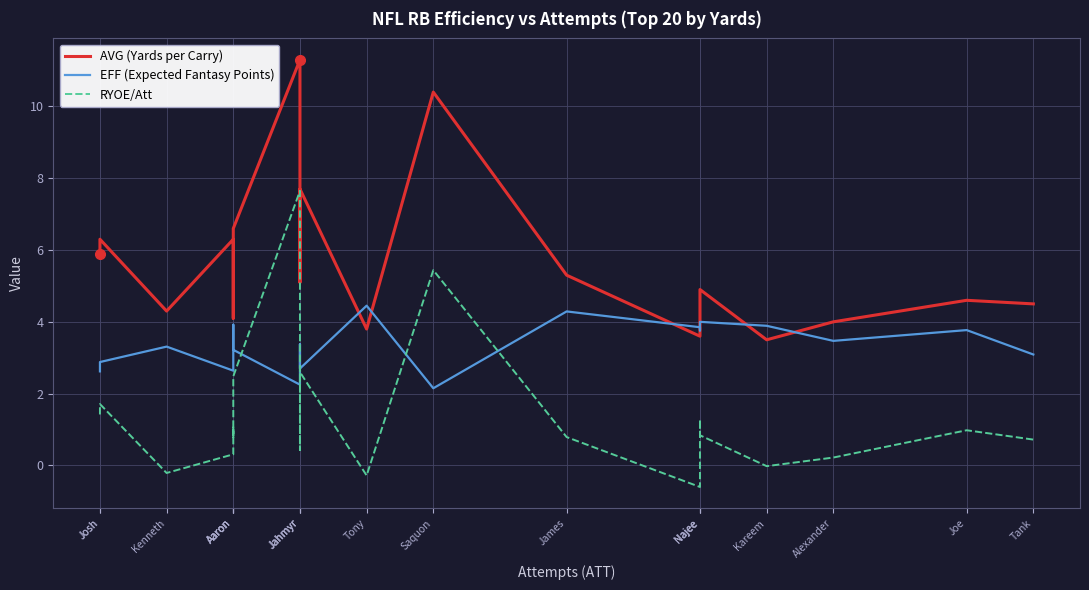

What is the difference between the EFF (Expected Fantasy Points) values at Najee and Alexander?

0.5